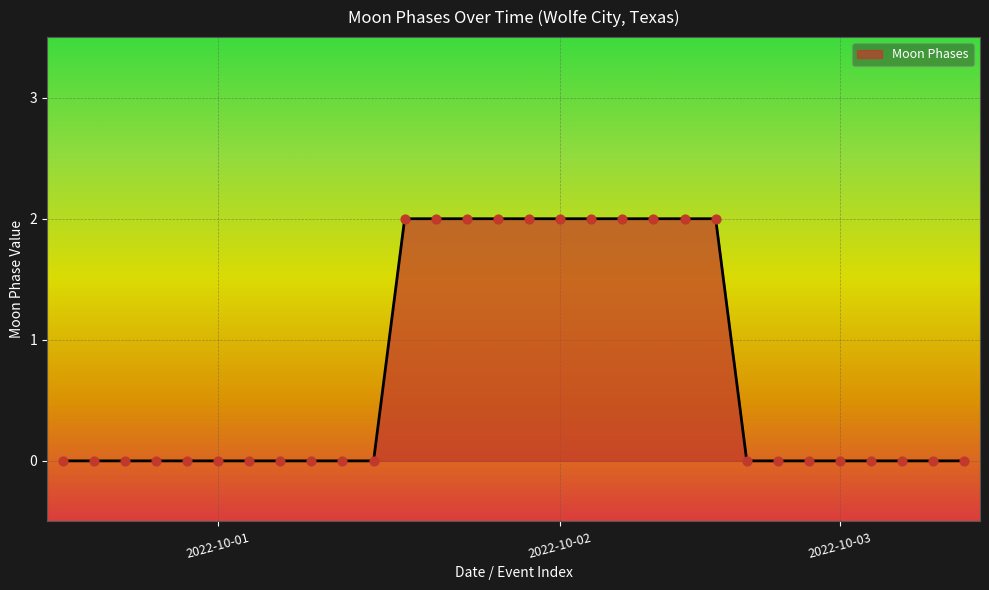

Is this an area chart (filled region under the line)?

Yes